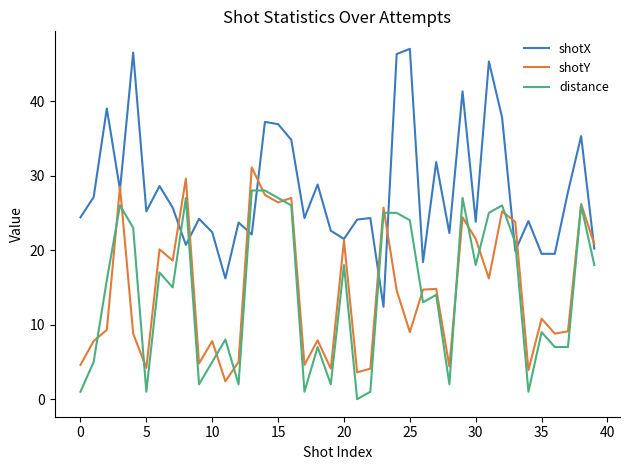

How many times do shotX and distance cross each other?

8